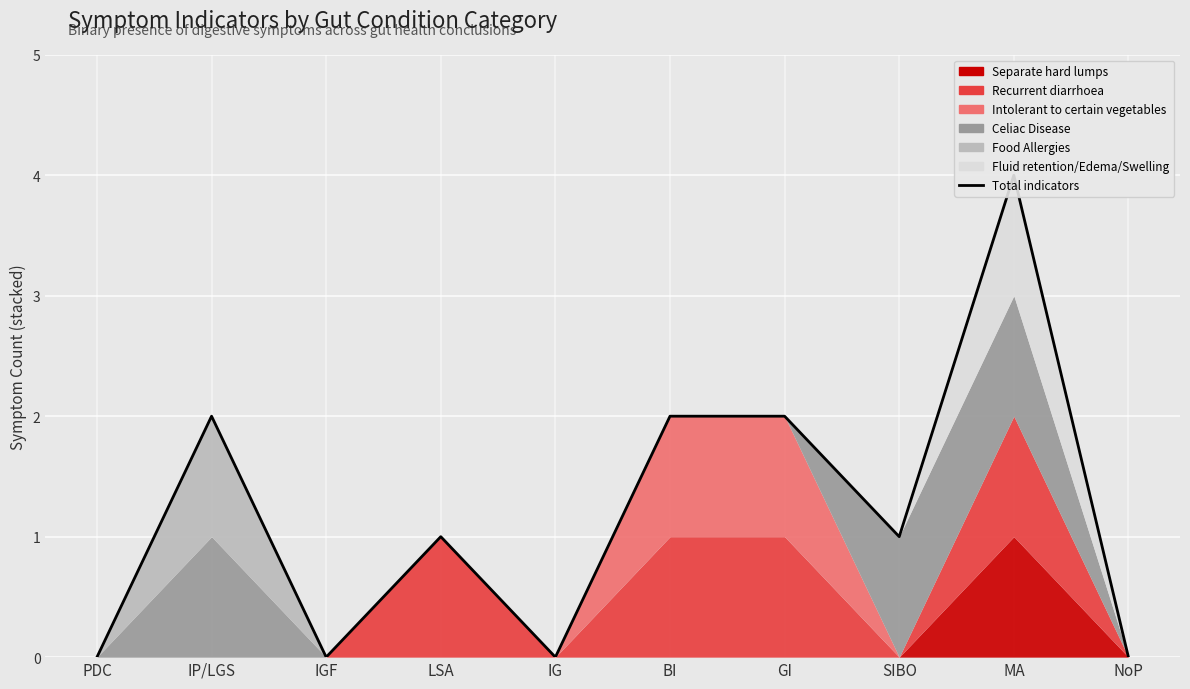

Where is the first local maximum?

IP/LGS